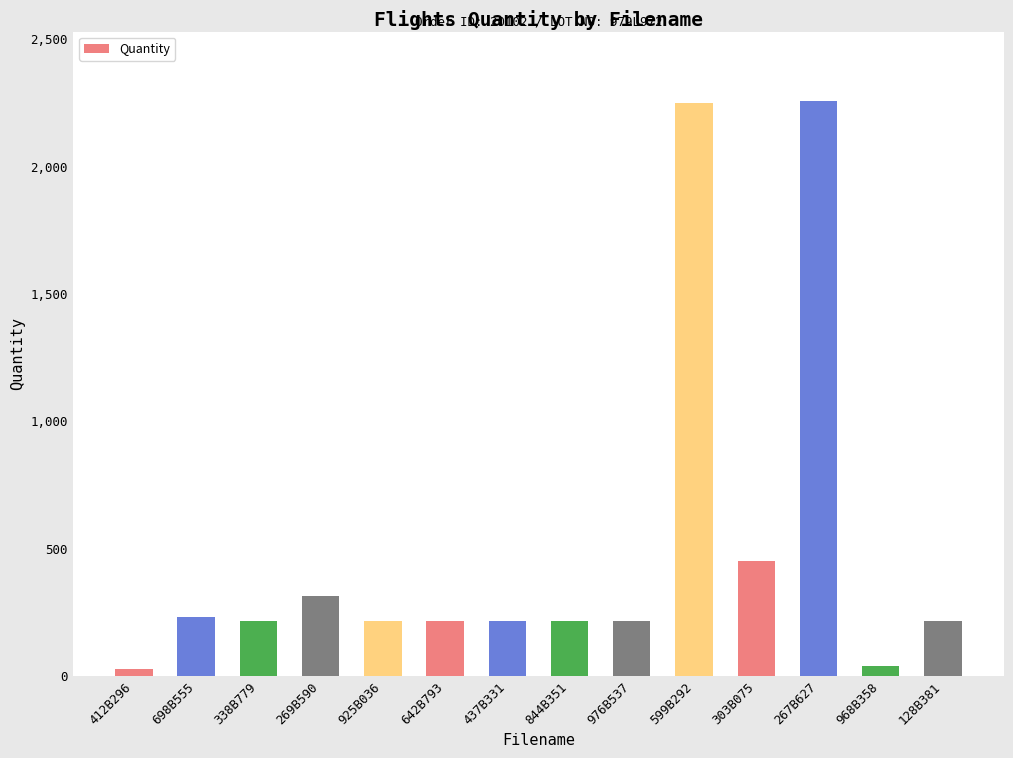

Is it true that the value at 128B381 is 217?

True